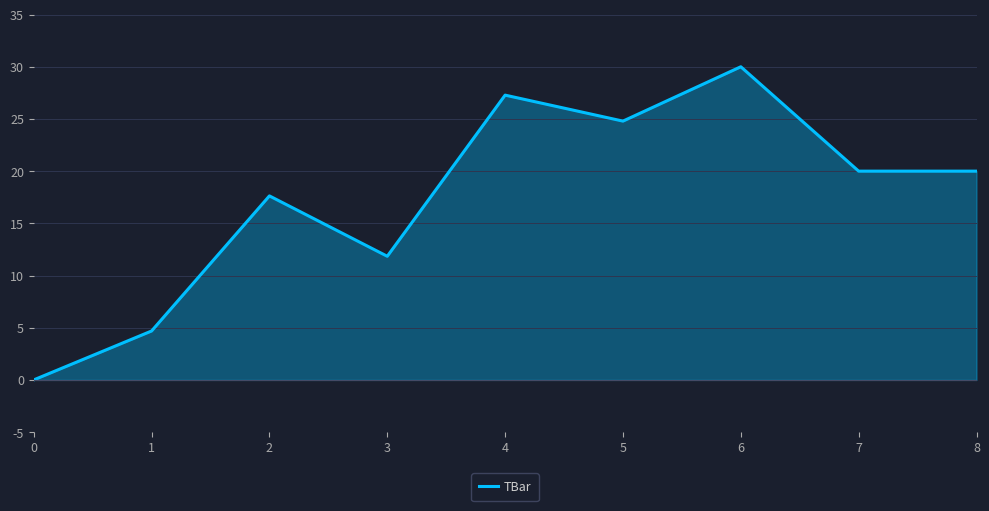

Reading right to left, extract all data points from this chart.

8=20.0	7=20.0	6=30.0	5=24.8	4=27.3	3=11.8	2=17.6	1=4.7	0=0.0